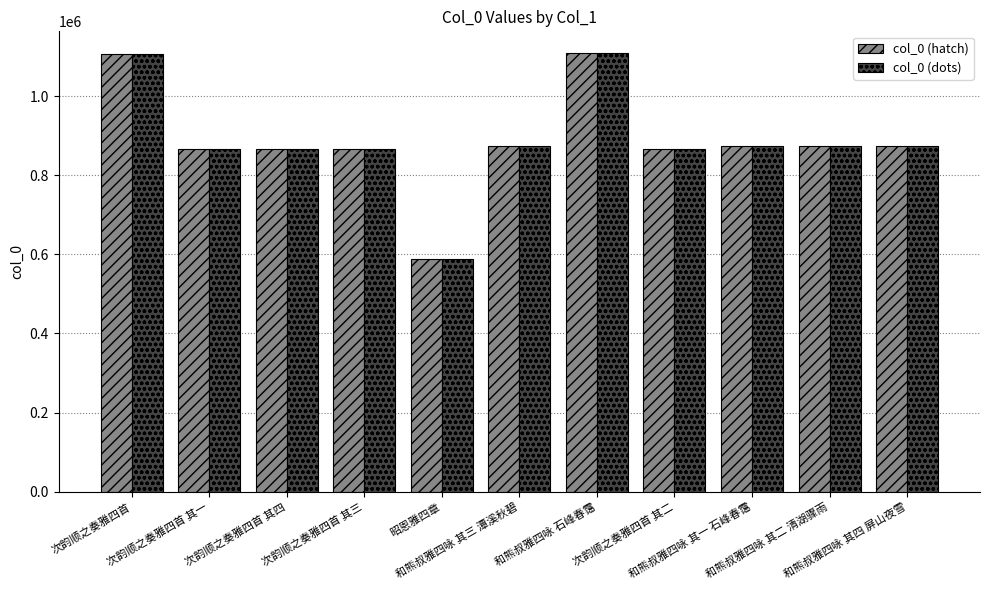

What is the average value of the col_0 (hatch) series?

887128